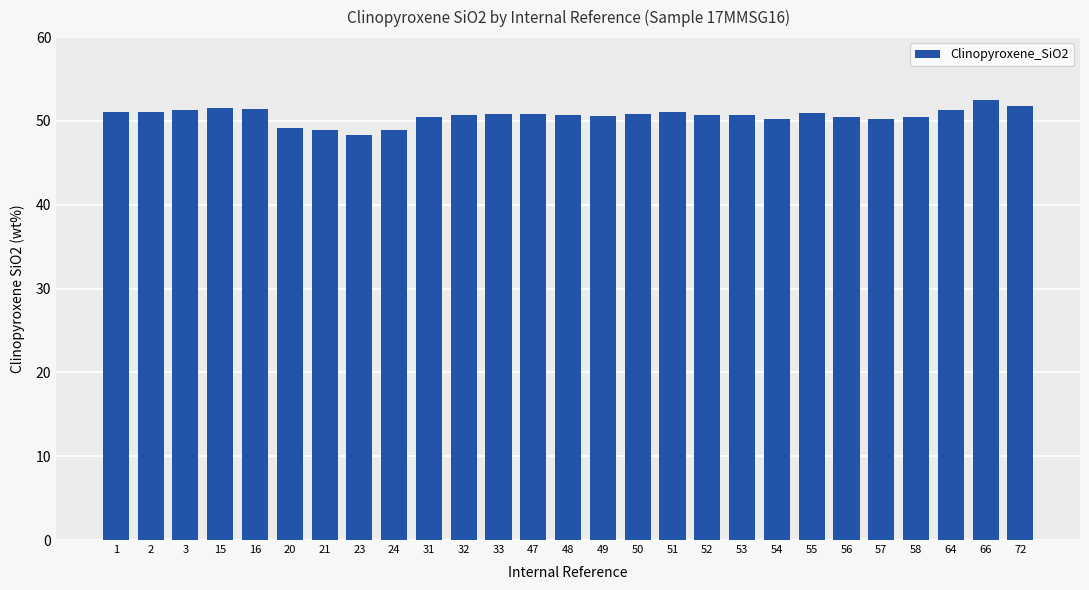

The chart shows a value of 68.0 at 21. True or false?

False